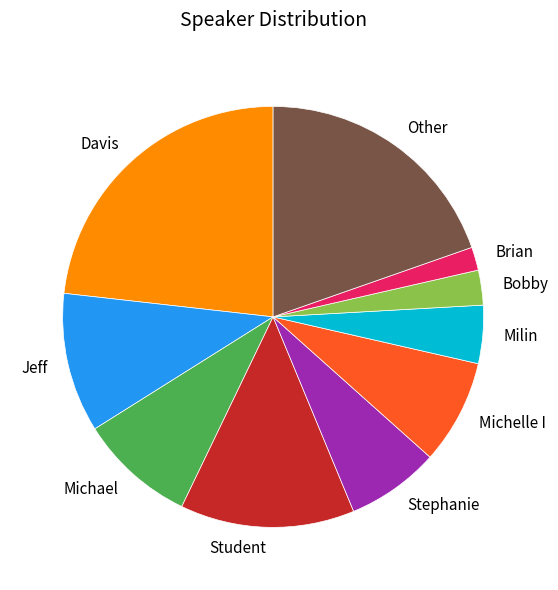

Does Student account for over 50% of the chart?

No